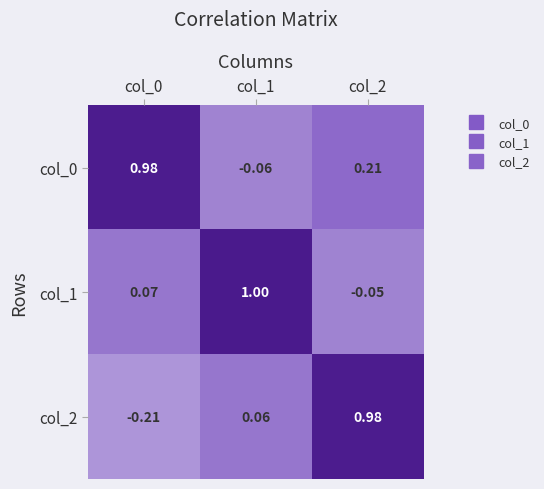

How many data points in col_2 are above 0?

2